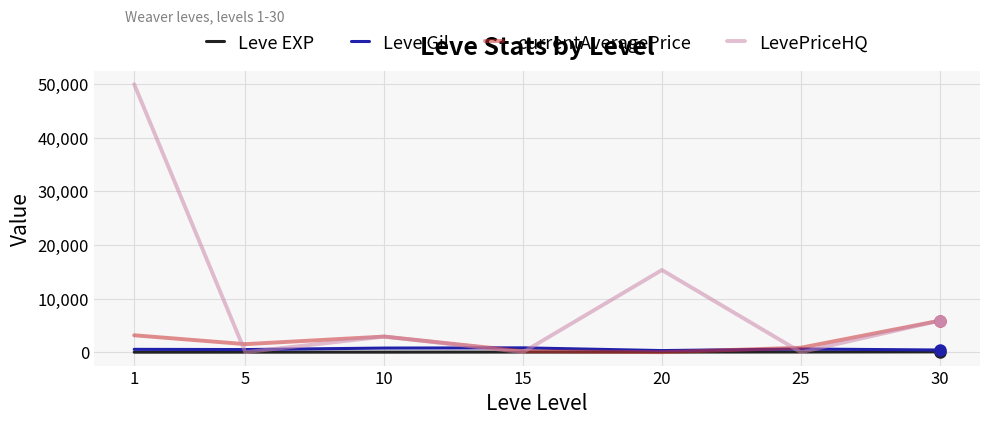

Which series changed the most between 15 and 20?

LevePriceHQ